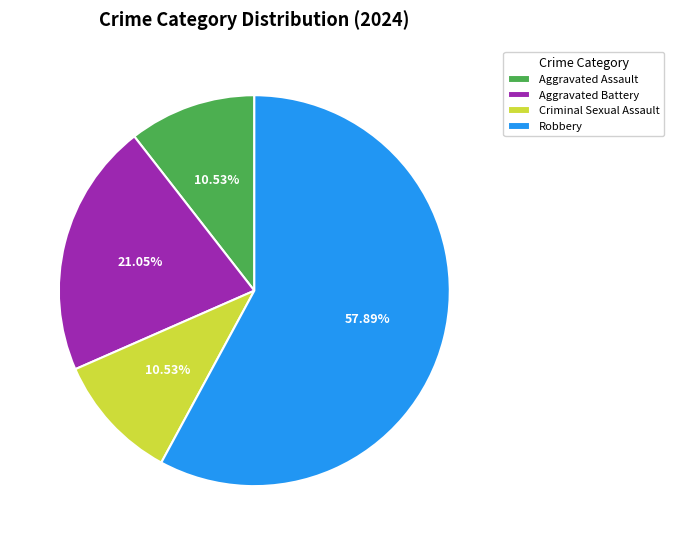

Approximately how many times larger is the value at Aggravated Battery compared to Aggravated Assault?

2.0